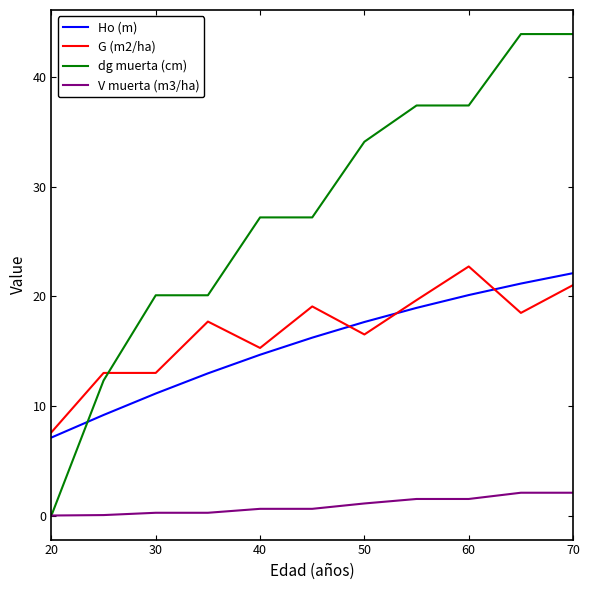

What are all the series names shown in the legend?

Ho (m), G (m2/ha), dg muerta (cm), V muerta (m3/ha)